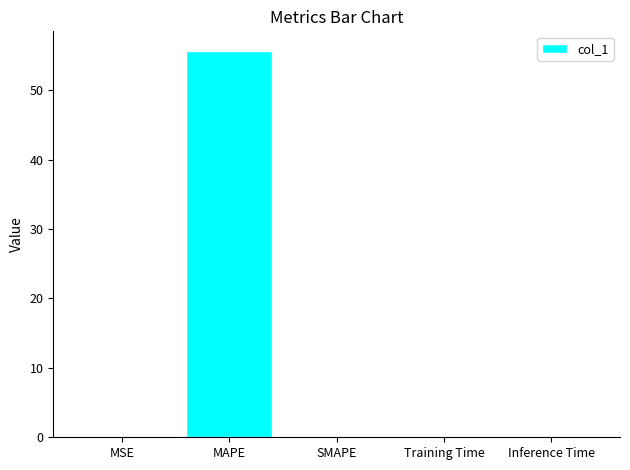

How many data points does each series have?

5